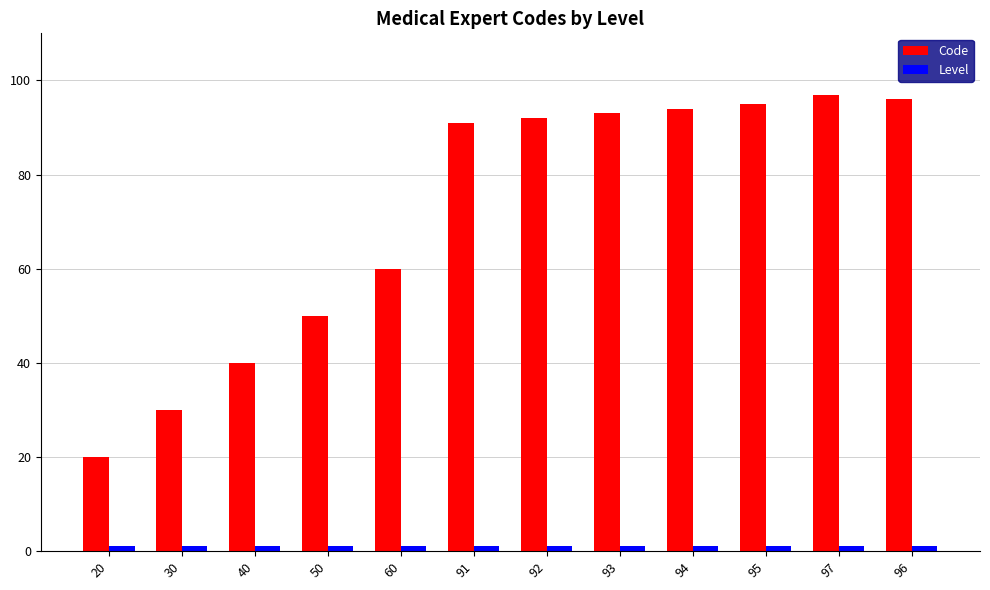

What is the average value of the Code series?

72